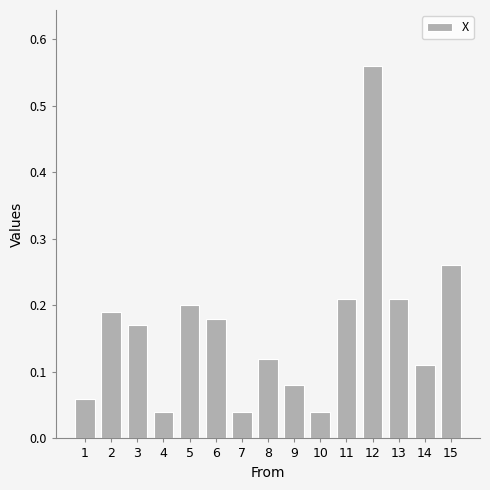

Which has a higher value, 11 or 6?

11